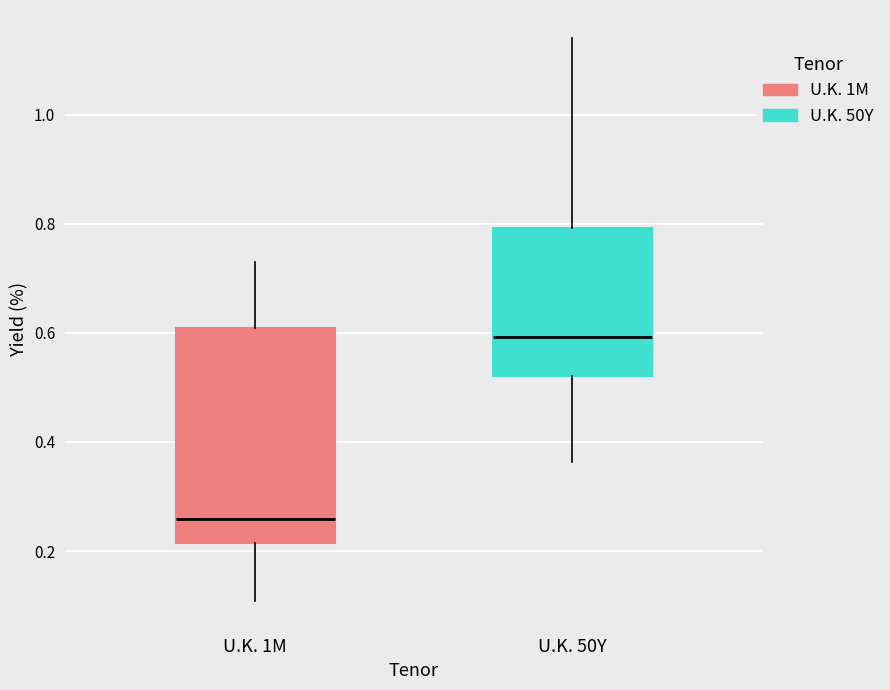

Where is the lower edge of the box for U.K. 1M on the y-axis? The values are not printed on the chart, so give them approximately, as read against the axis.

0.22